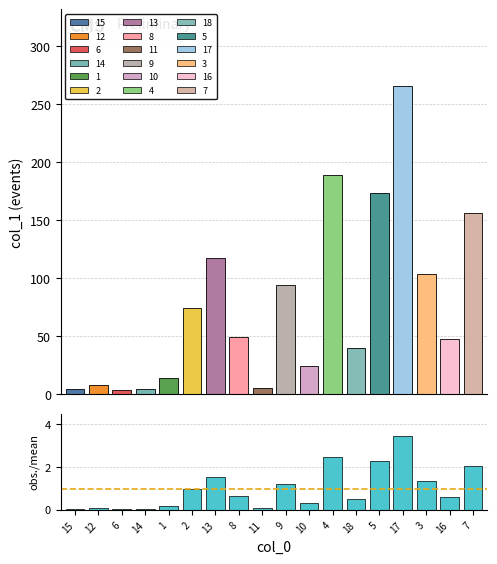

Reading left to right, list all the values displayed in this chart.

col_1: 4.7	8.1	3.5	4.7	14.5	74.4	117.1	49.3	5.4	94.5	24.6	189.3	40.1	173.4	265.3	104.0	47.9	156.2
obs./mean: 0.1	0.1	0.0	0.1	0.2	1.0	1.5	0.6	0.1	1.2	0.3	2.5	0.5	2.3	3.5	1.4	0.6	2.0